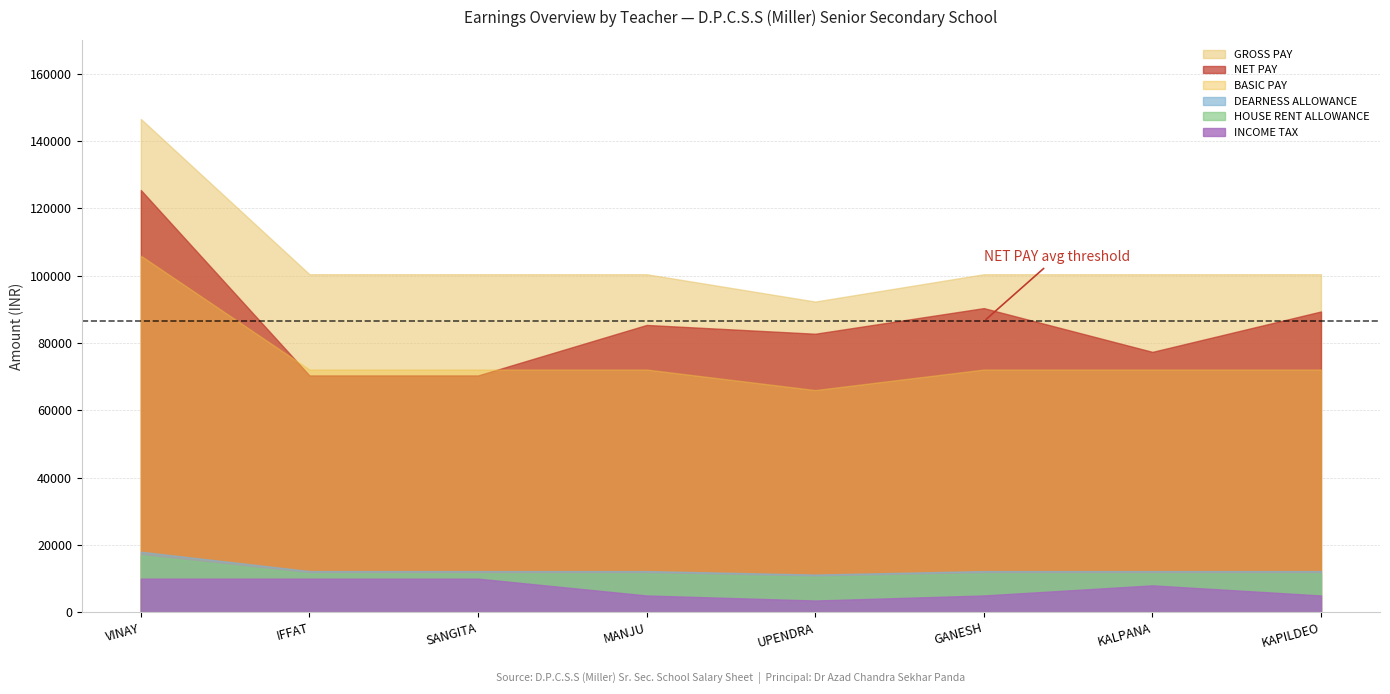

At which label does BASIC PAY first exceed 72100?

VINAY